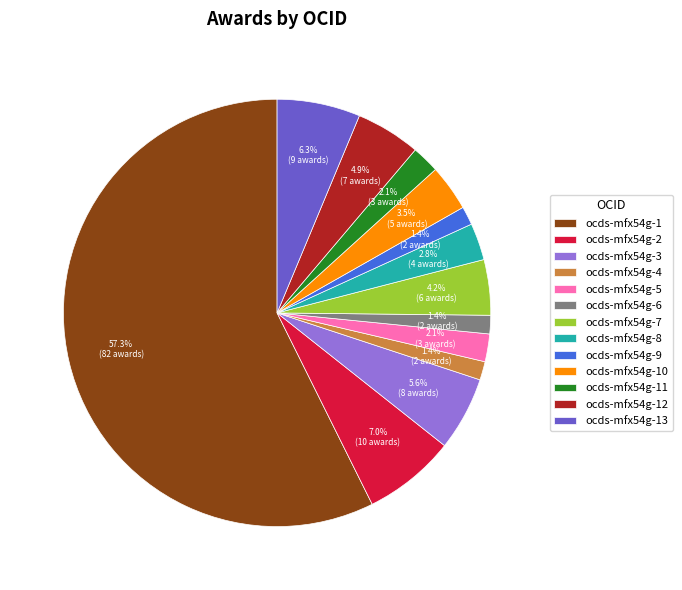

What percentage is the ocds-mfx54g-8 slice, to the nearest percent?

3%